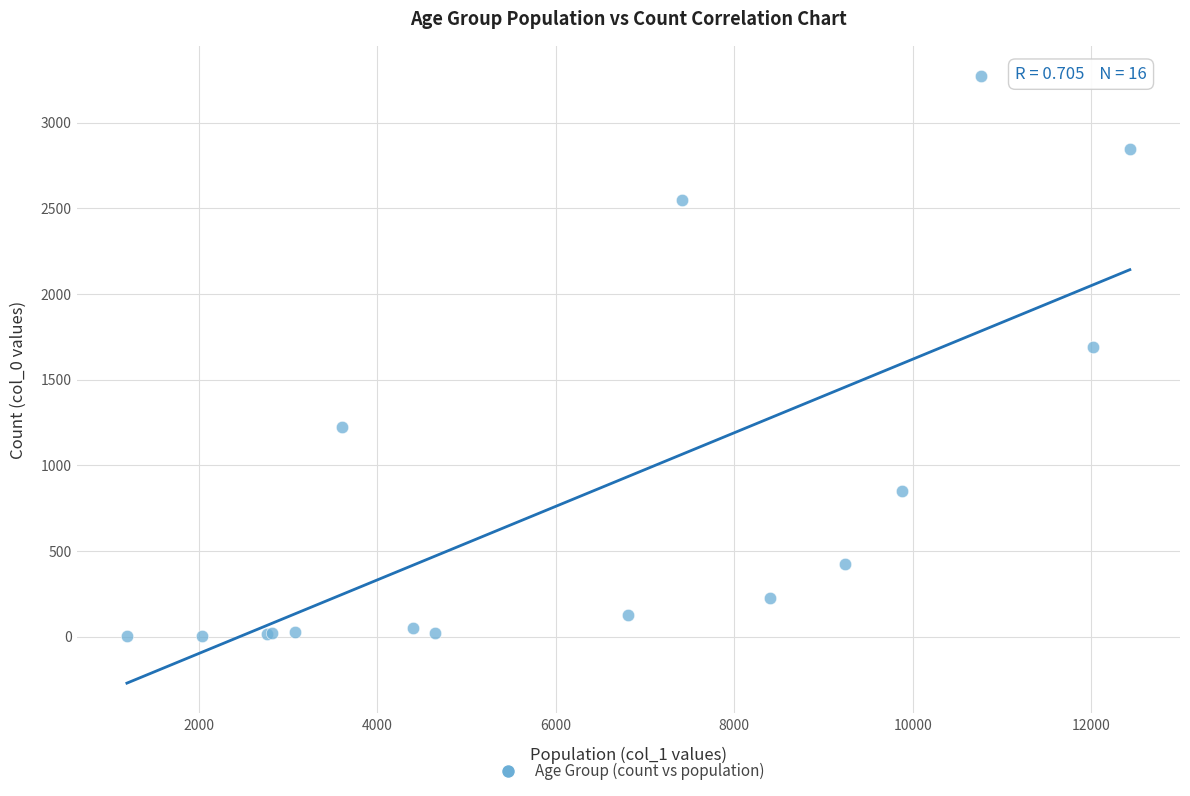

What Y value in the scatter plot is closest to 1638?

1690